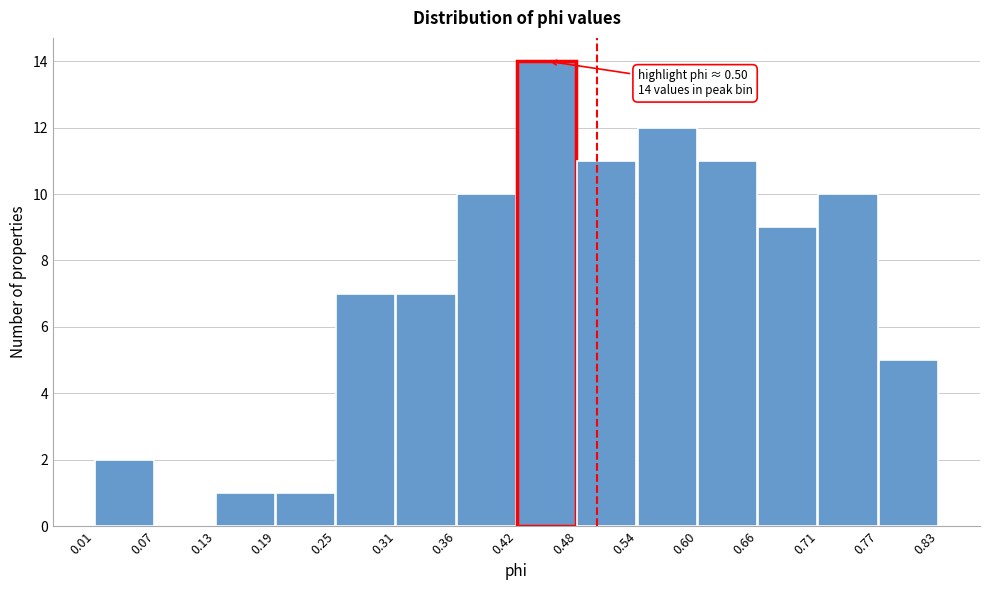

Over which range of the x-axis is the bar tallest?

0.42 to 0.48